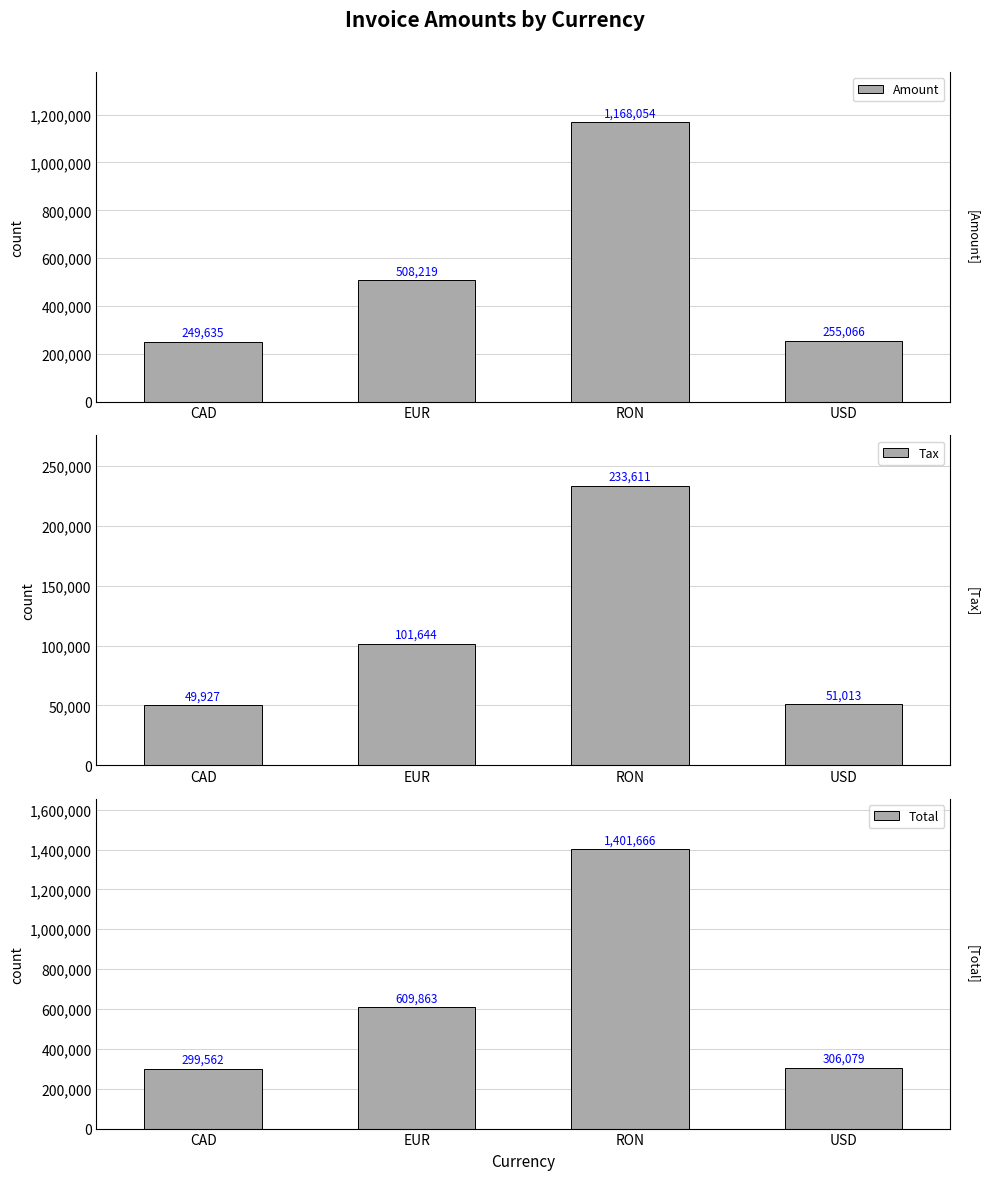

What are all the series names shown in the legend?

Amount, Tax, Total